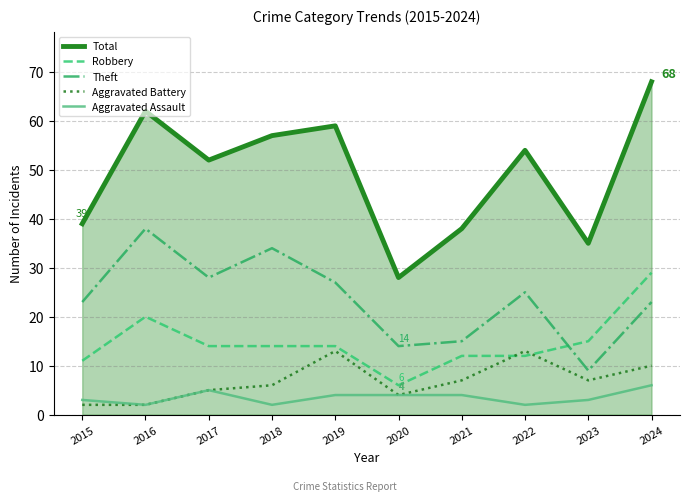

Reading left to right, transcribe all the data shown in this chart.

Total: 39	62	52	57	59	28	38	54	35	68
Robbery: 11	20	14	14	14	6	12	12	15	29
Theft: 23	38	28	34	27	14	15	25	9	23
Aggravated Battery: 2	2	5	6	13	4	7	13	7	10
Aggravated Assault: 3	2	5	2	4	4	4	2	3	6